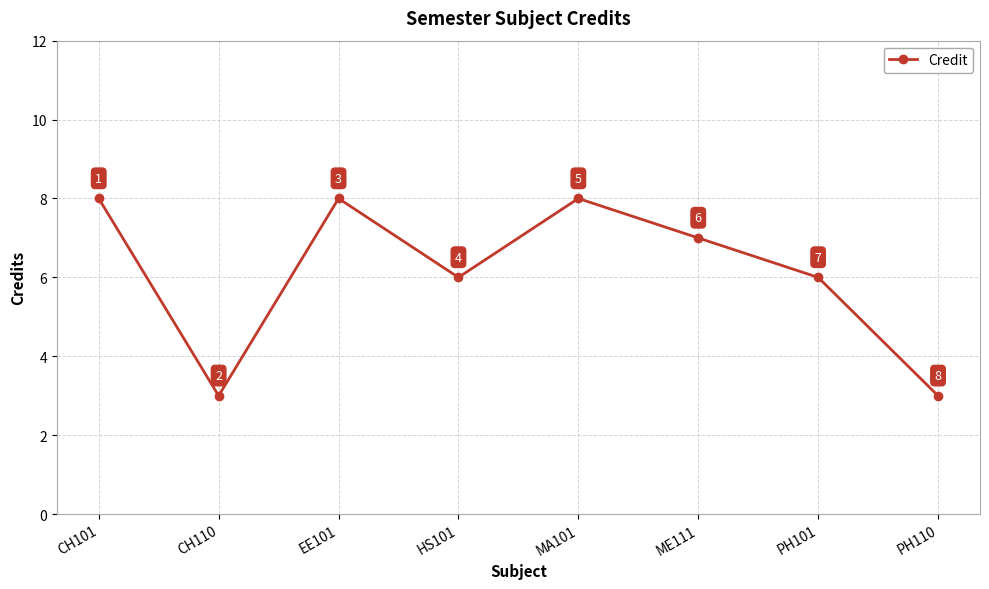

What is the difference between the maximum and minimum values?

5